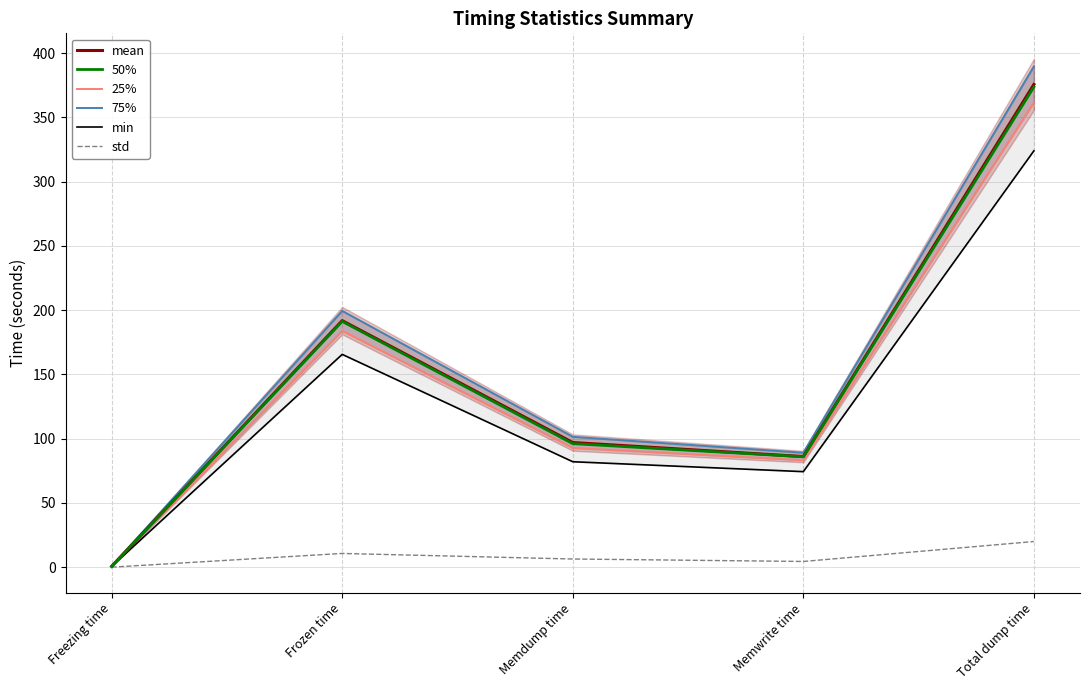

Reading left to right, what are all the values shown in this chart?

mean: Freezing time=0.7	Frozen time=191.9	Memdump time=97.0	Memwrite time=86.1	Total dump time=375.7
50%: Freezing time=0.7	Frozen time=191.3	Memdump time=96.2	Memwrite time=86.0	Total dump time=373.7
25%: Freezing time=0.6	Frozen time=183.9	Memdump time=92.8	Memwrite time=83.3	Total dump time=361.6
75%: Freezing time=0.7	Frozen time=199.5	Memdump time=101.5	Memwrite time=89.1	Total dump time=389.8
min: Freezing time=0.6	Frozen time=165.6	Memdump time=82.1	Memwrite time=74.4	Total dump time=324.1
std: Freezing time=0.0	Frozen time=10.7	Memdump time=6.4	Memwrite time=4.5	Total dump time=20.0